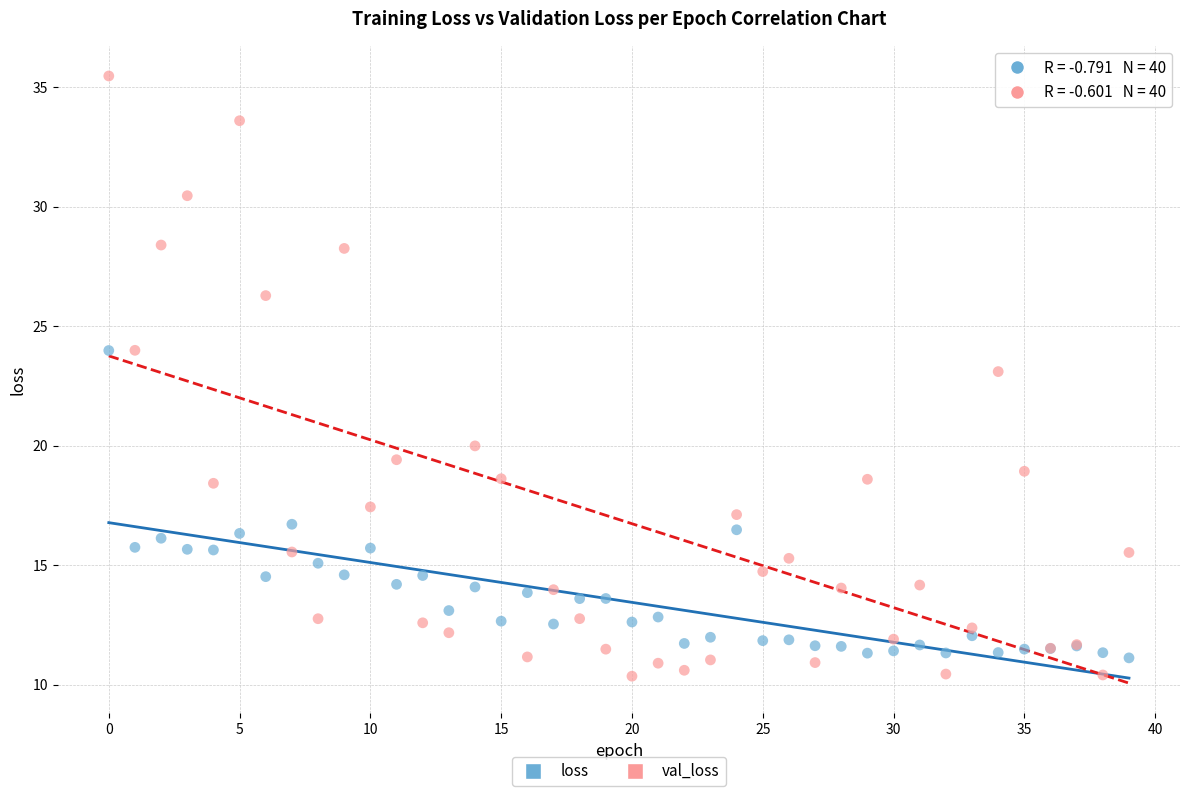

In the val_loss series, what Y value is closest to 22?

23.1